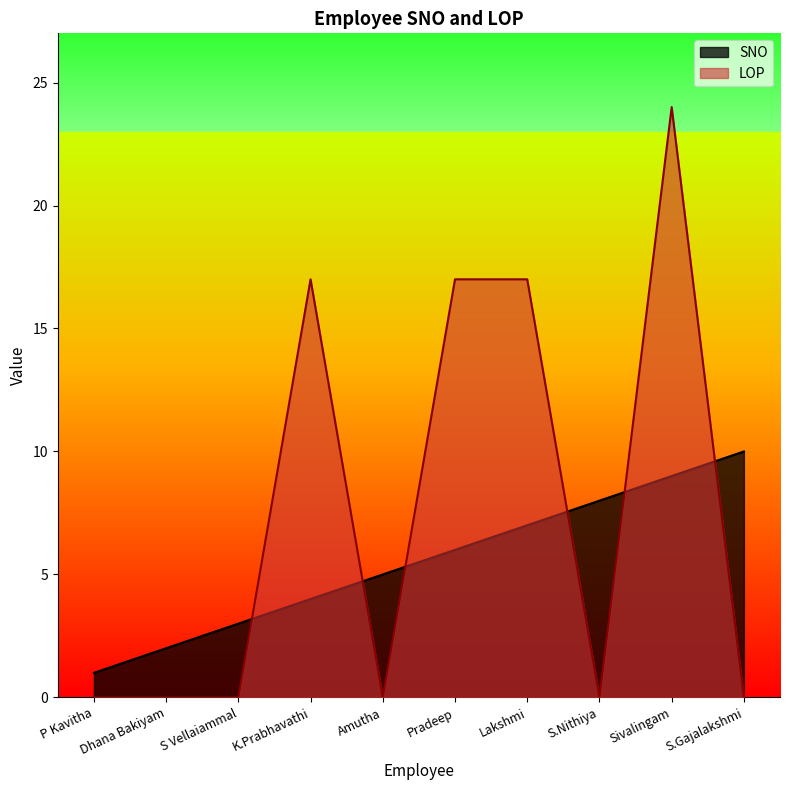

True or false: LOP and SNO intersect in this chart.

True